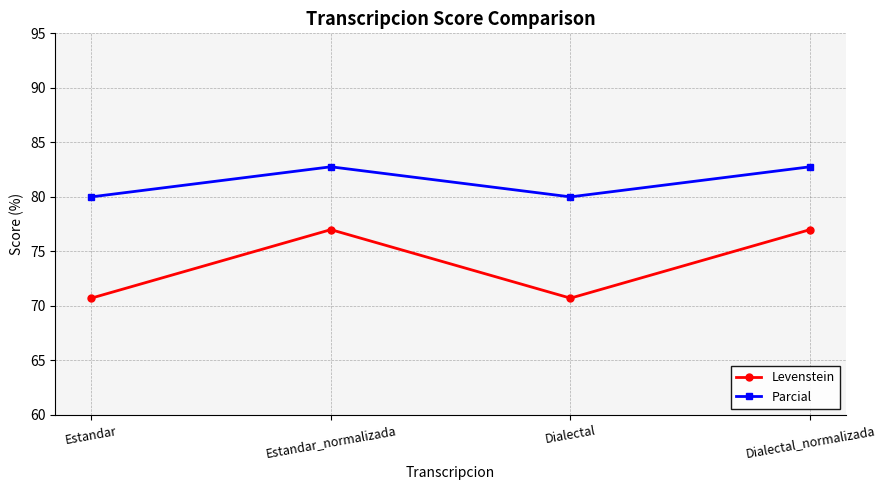

True or false: Levenstein has a value of 70.7 at Dialectal.

True